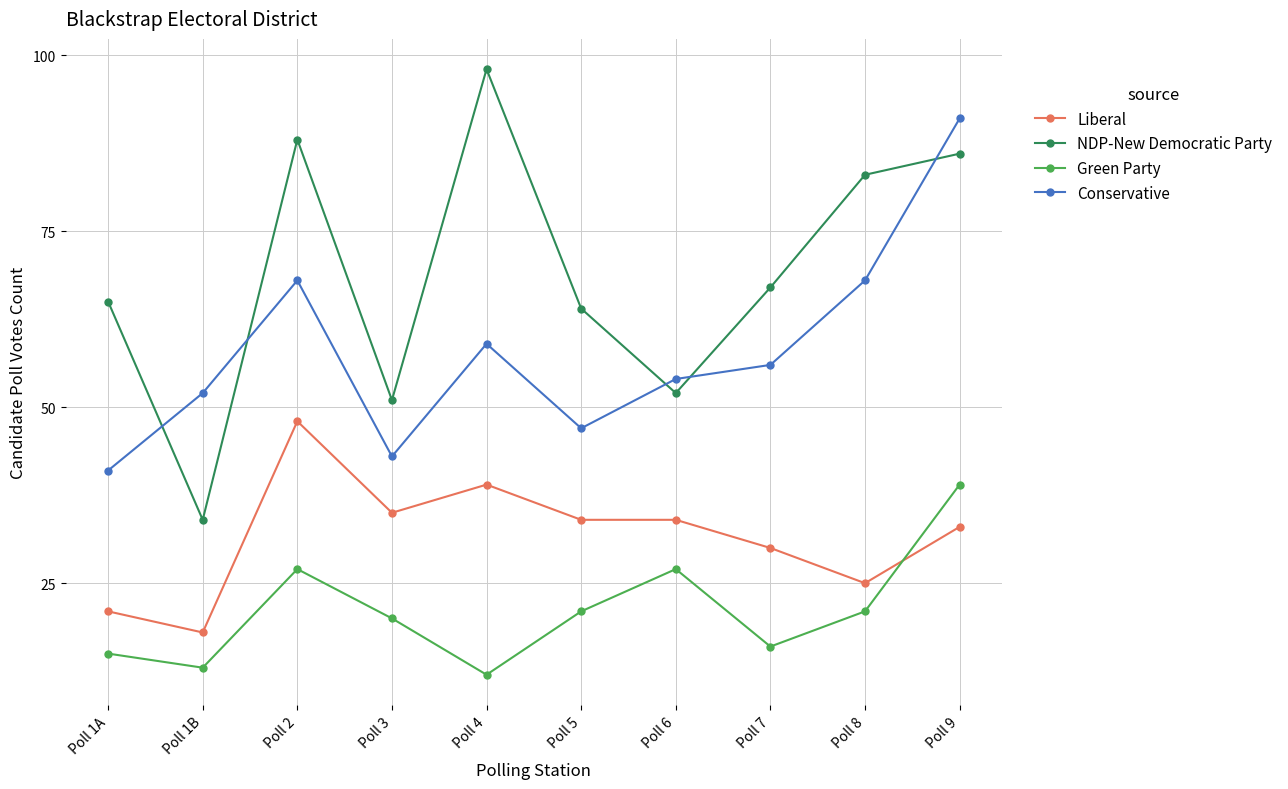

What is the label of the 2nd point from the left?

Poll 1B